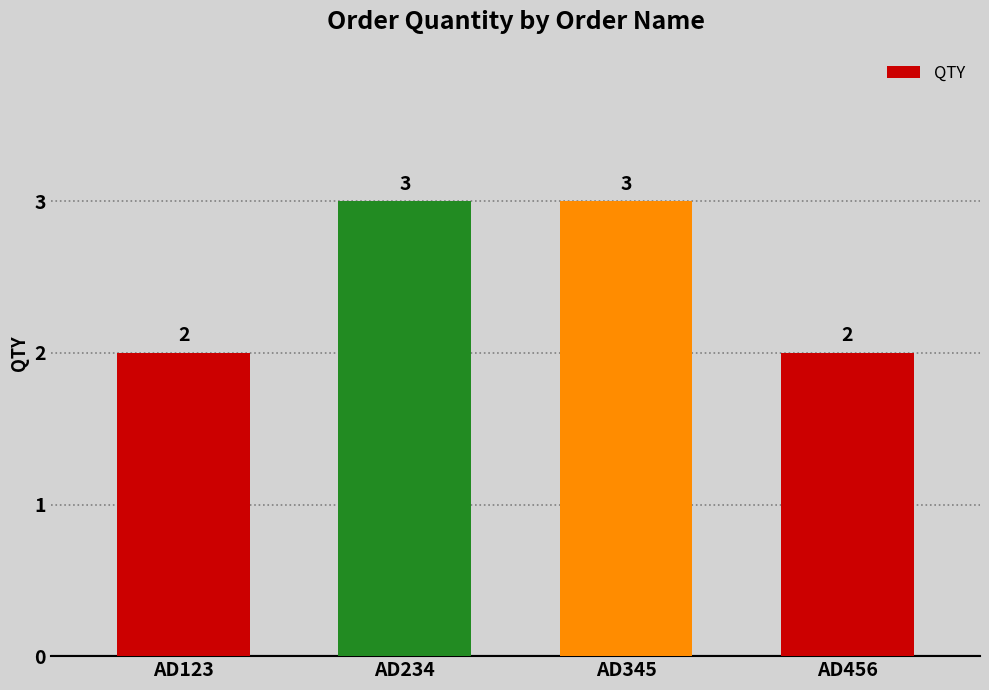

Count the number of categories in the chart.

4